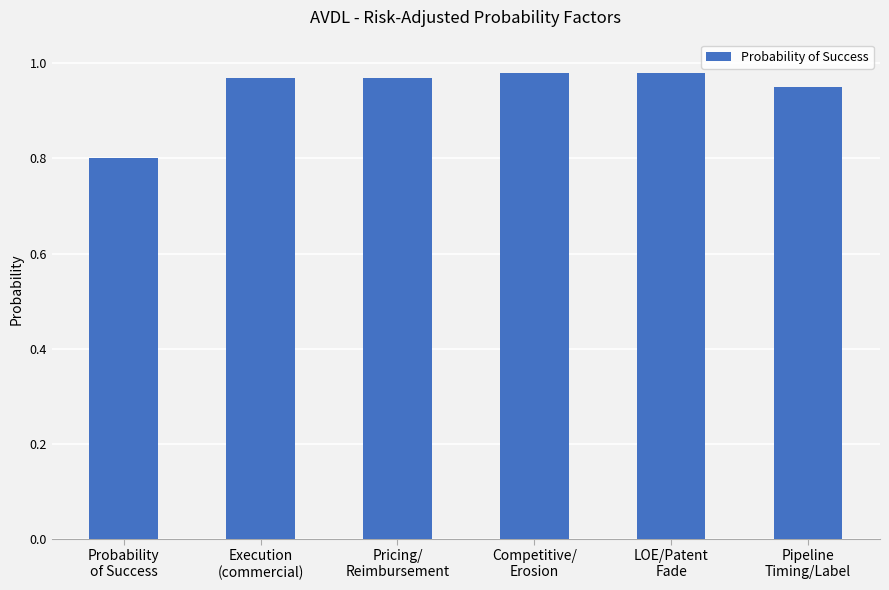

What is the value of the 1st bar from the left?

0.8